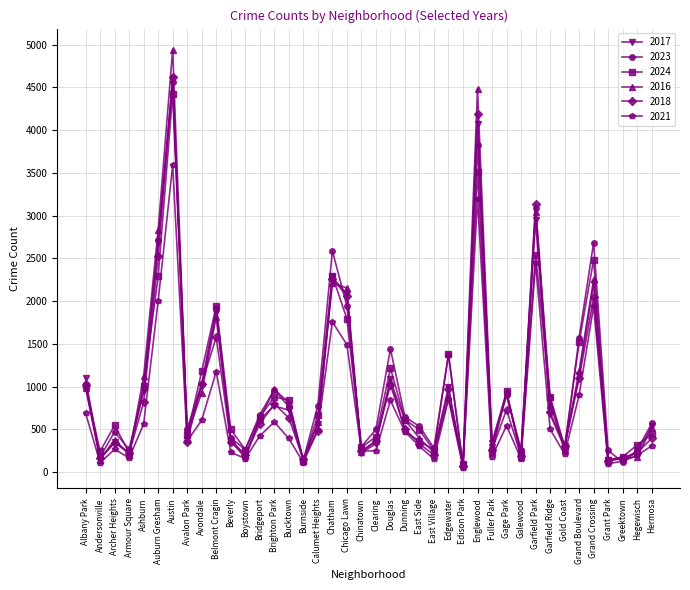

The value of 2016 at Douglas is 1703. True or false?

False